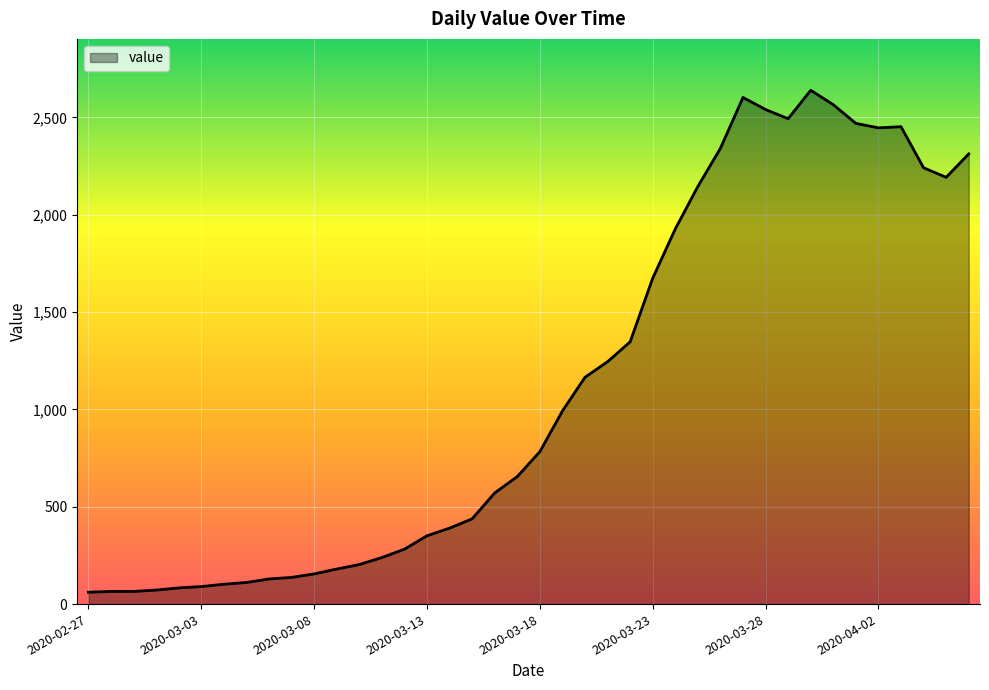

What is the minimum value shown in the chart?

61